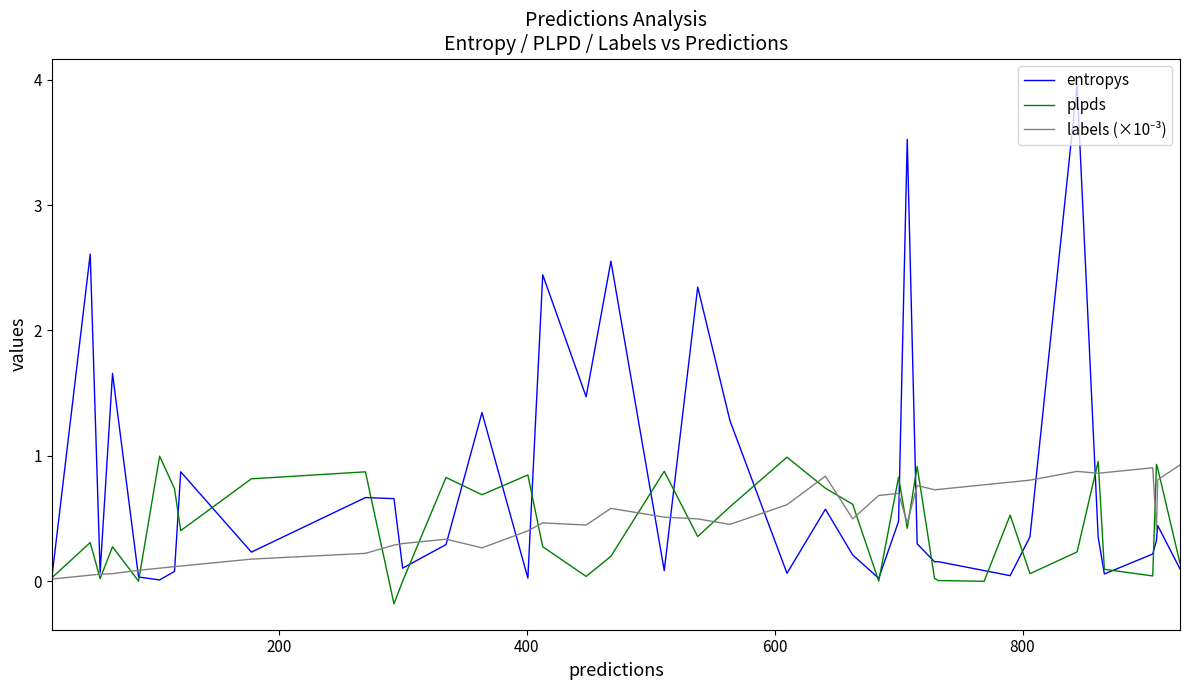

What is the maximum value for entropys?

4.0